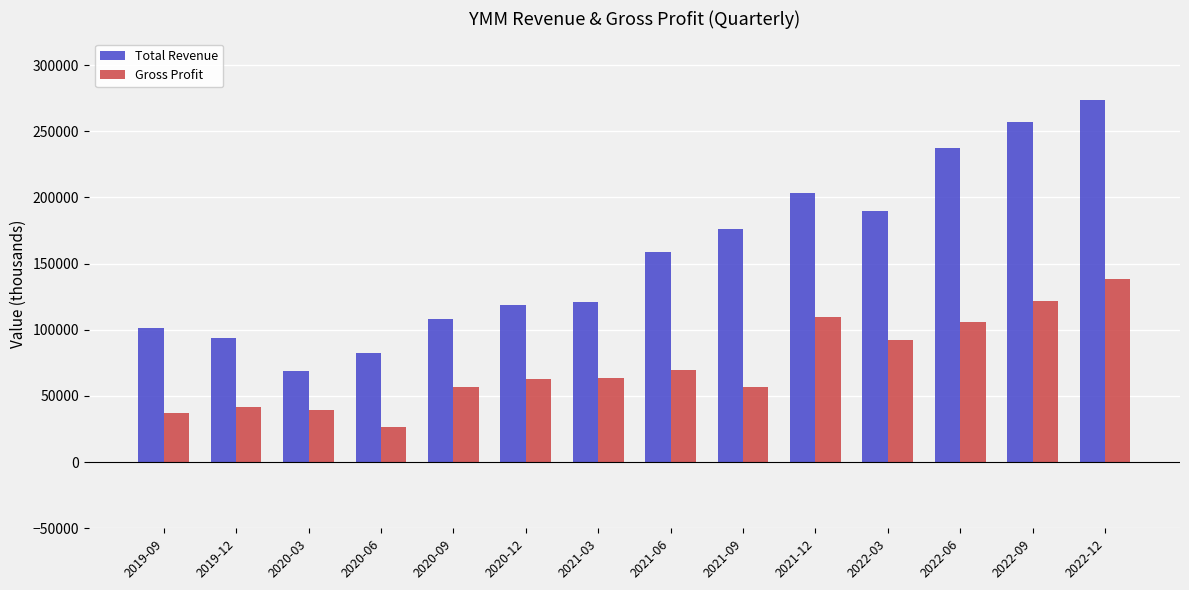

What is the difference between the maximum and minimum values in the Total Revenue series?

204100